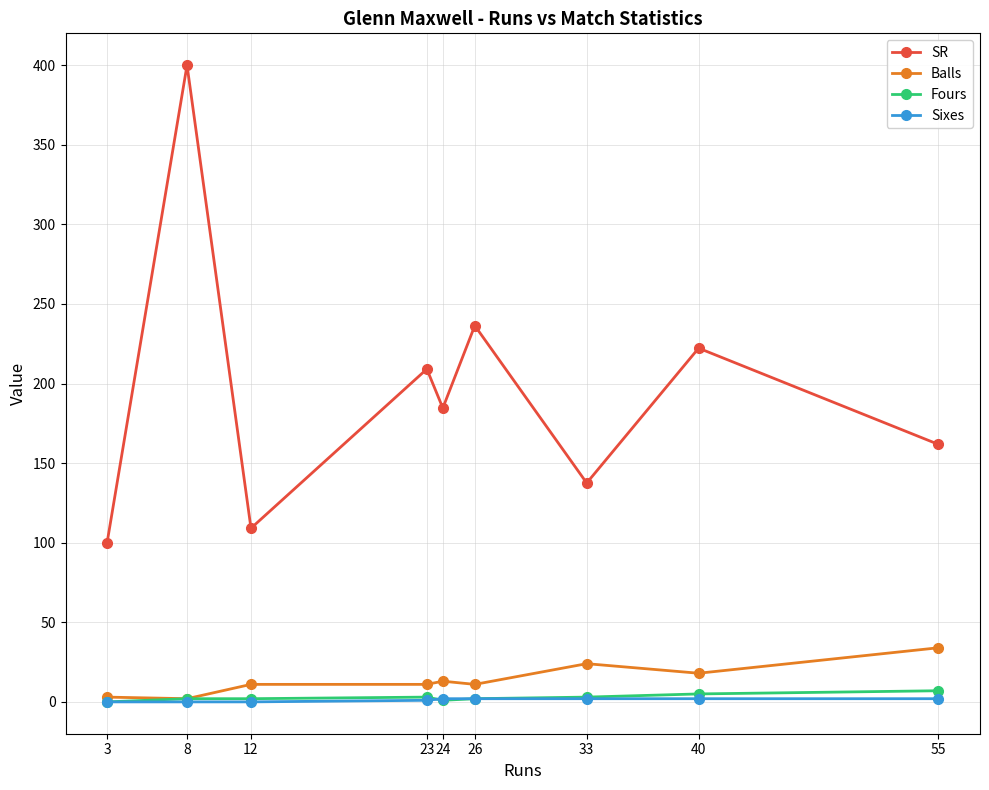

True or false: SR and Fours cross at least once.

False